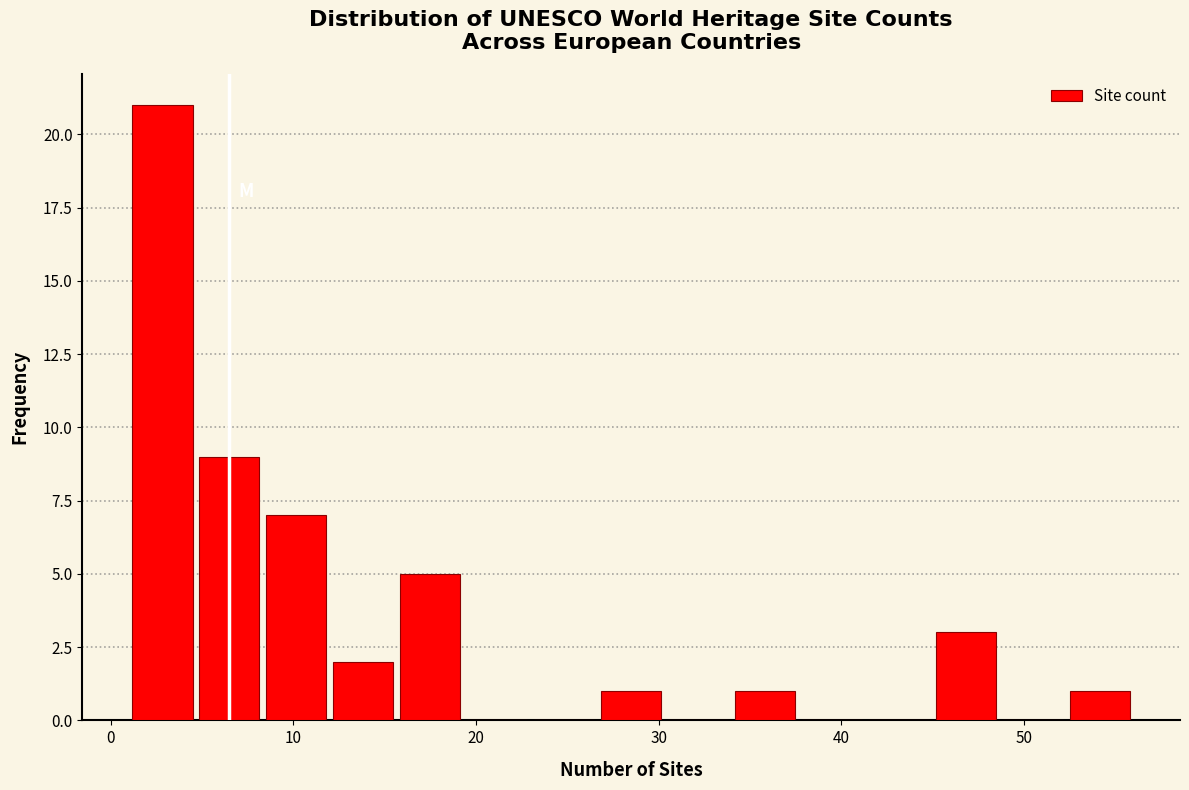

Read against the x-axis, roughly where is the centre of the tallest bar?

3